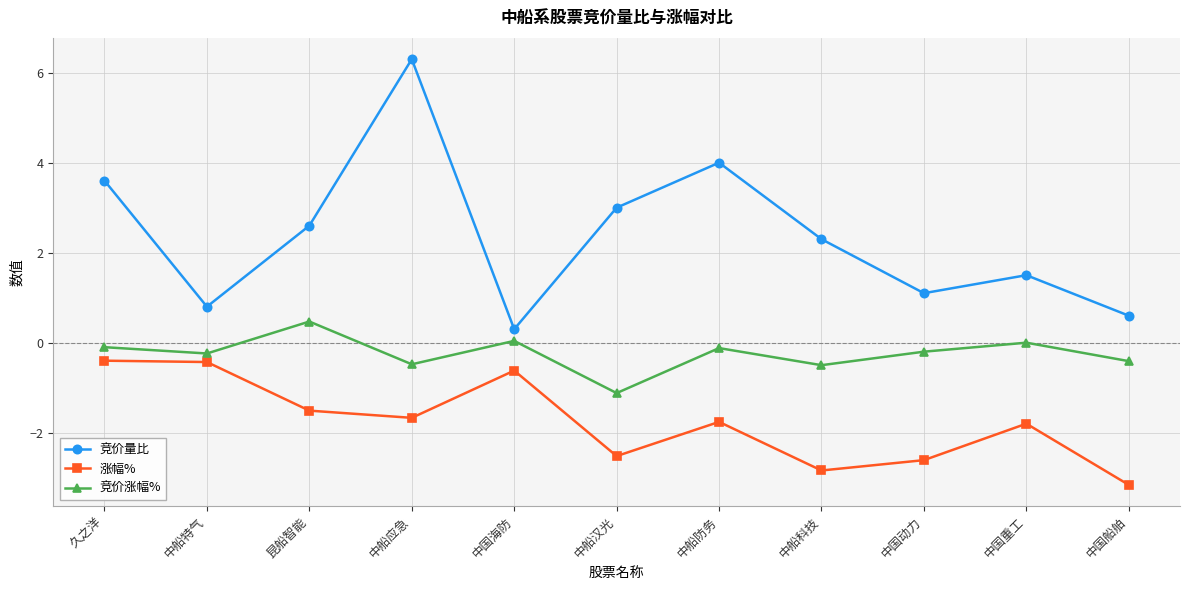

Which label corresponds to the smallest value in the chart?

中国船舶